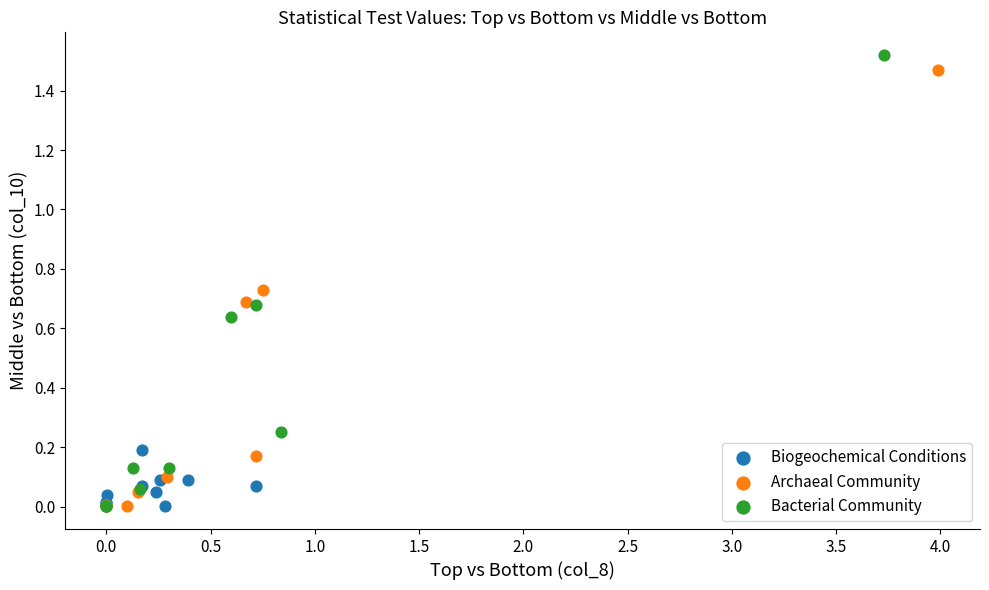

What are all the series names shown in the legend?

Biogeochemical Conditions, Archaeal Community, Bacterial Community